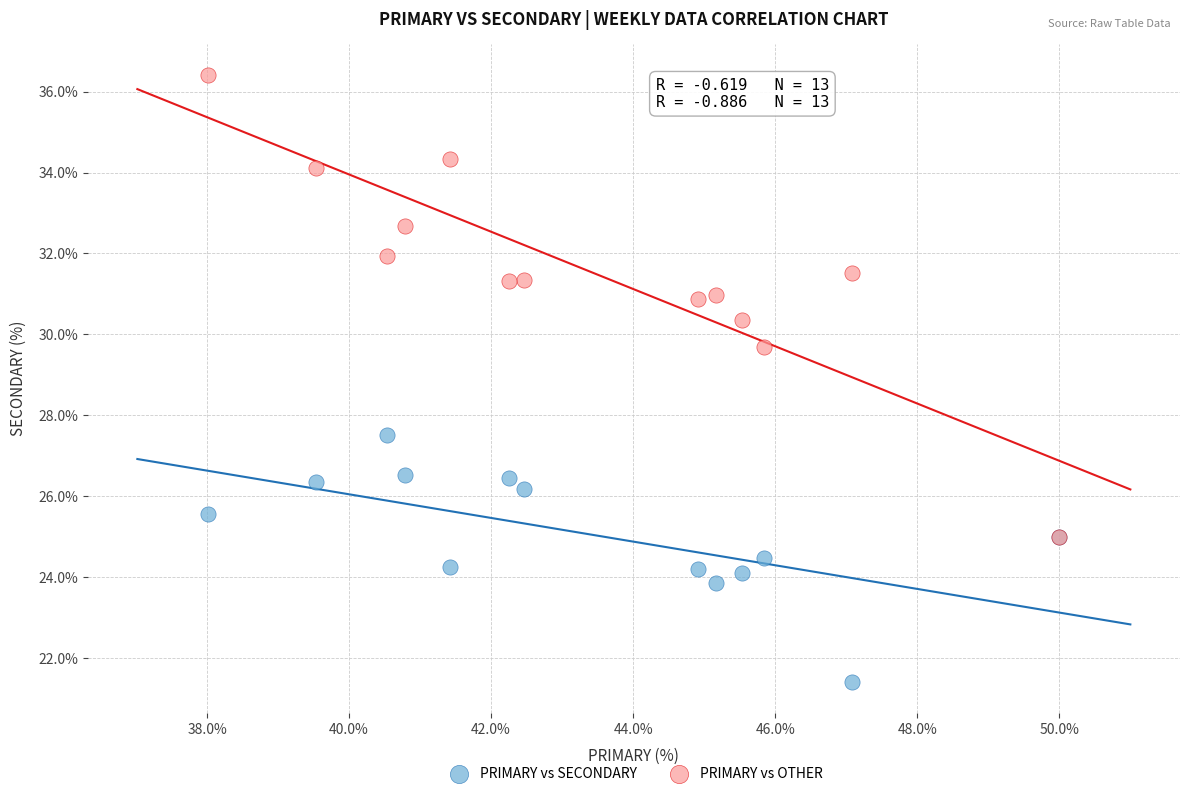

Across all series, what Y value is closest to 28?

27.5